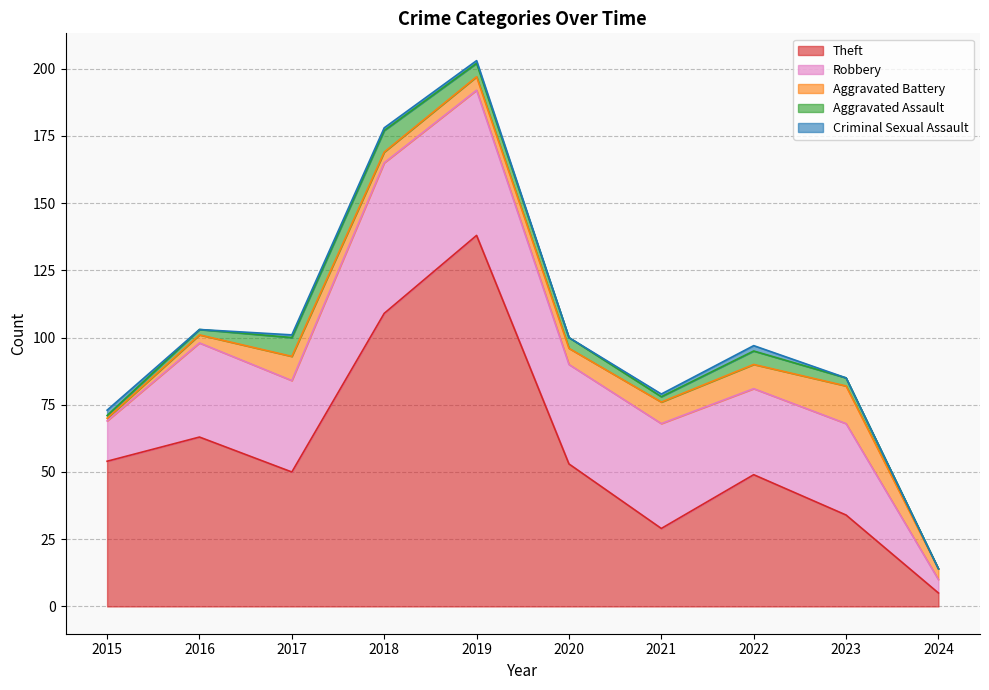

Does the chart have visible grid lines?

Yes